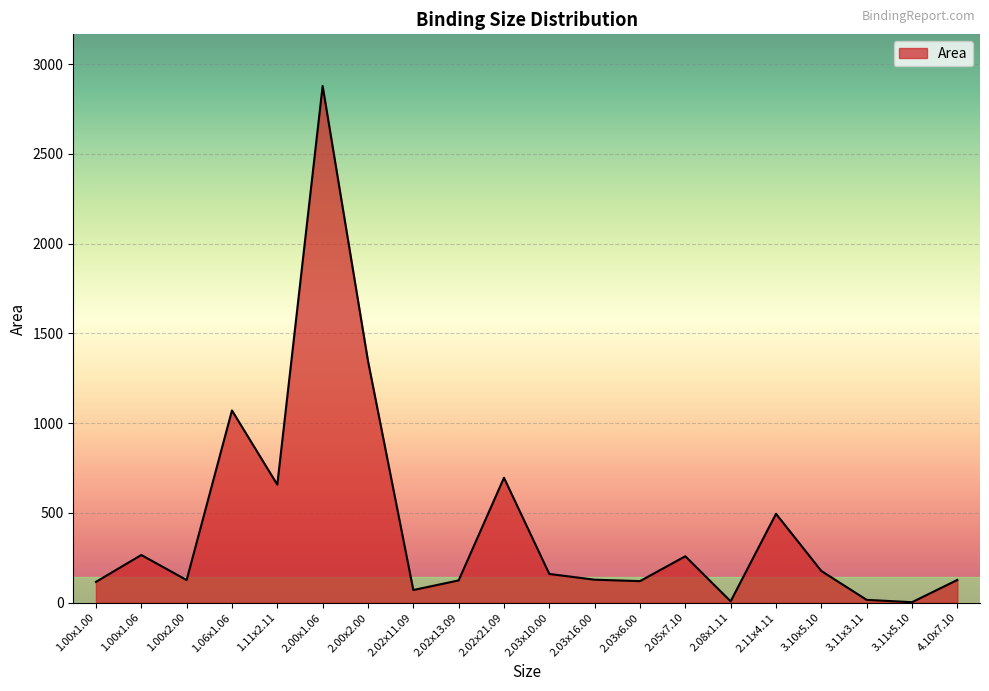

Between 3.10x5.10 and 2.11x4.11, which is larger?

2.11x4.11